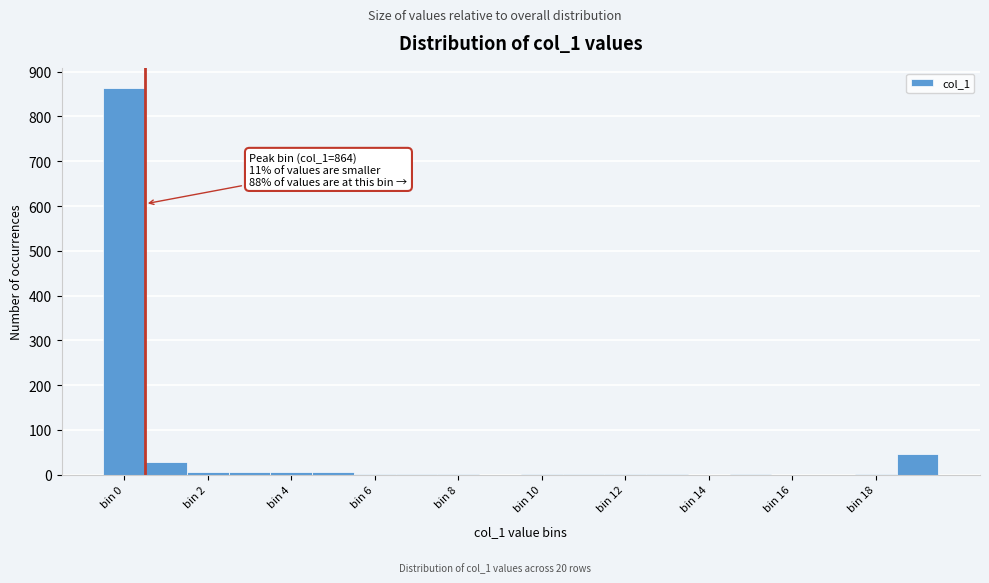

Which range on the x-axis has the tallest bar?

-0.5 to 0.5